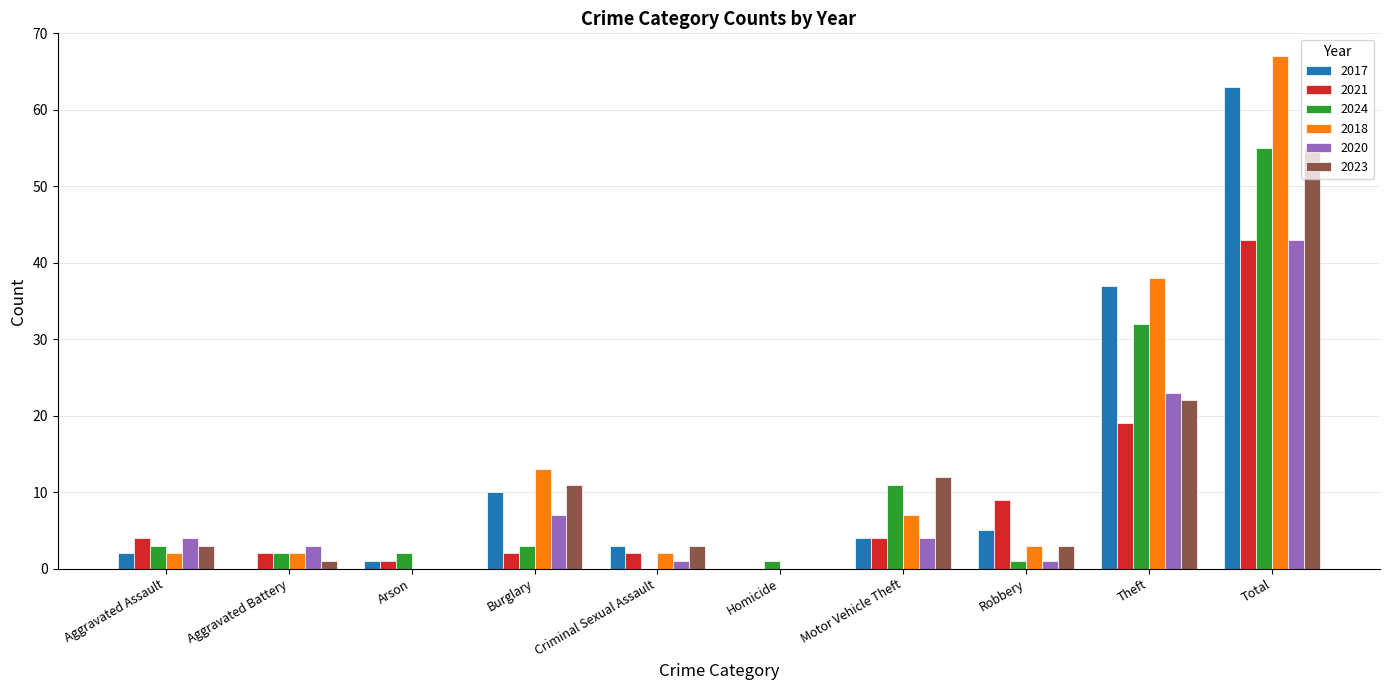

Which series changed the most between Criminal Sexual Assault and Total?

2018